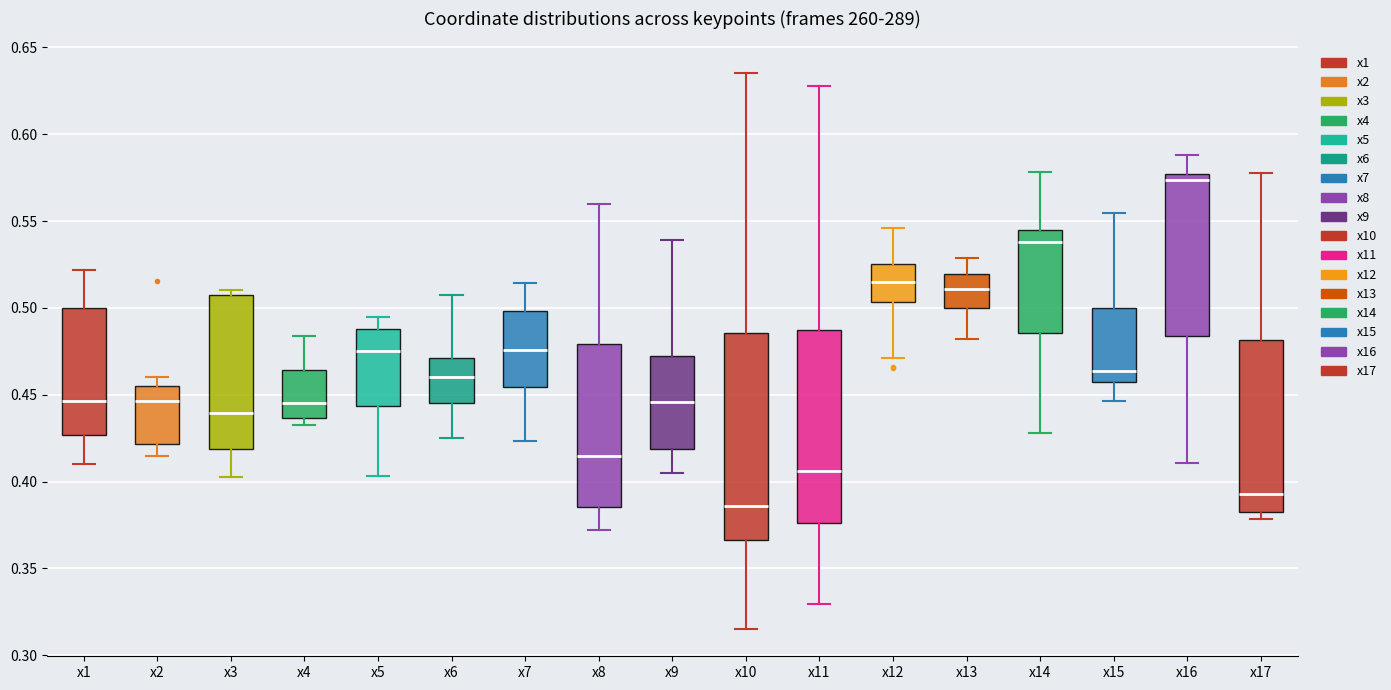

Where is the upper edge of the box for x1 on the y-axis? The values are not printed on the chart, so give them approximately, as read against the axis.

0.500